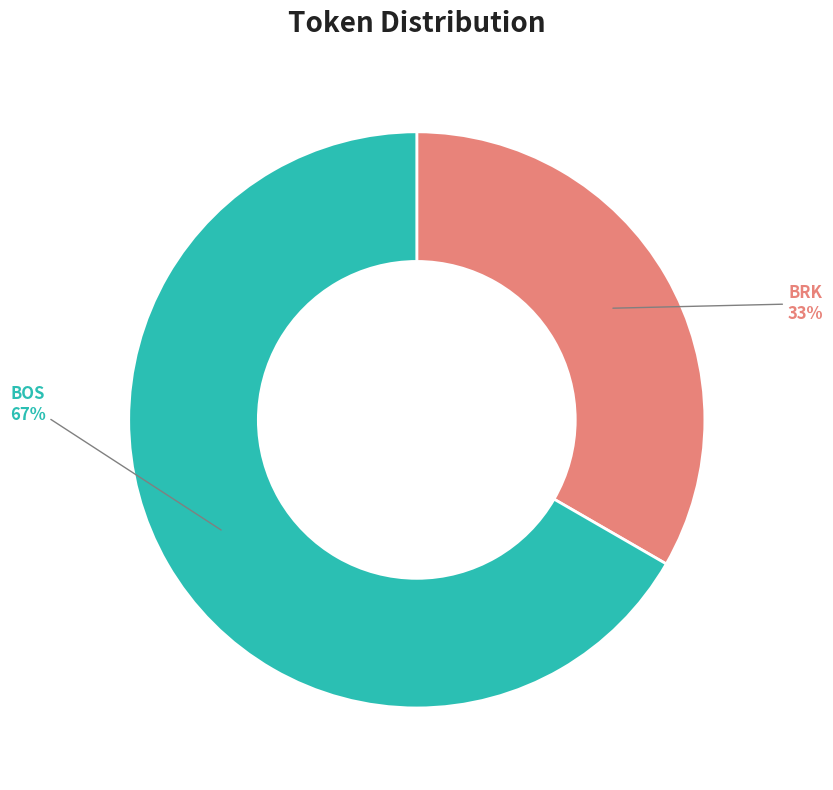

Combined, do BRK and BOS account for over 50%?

Yes